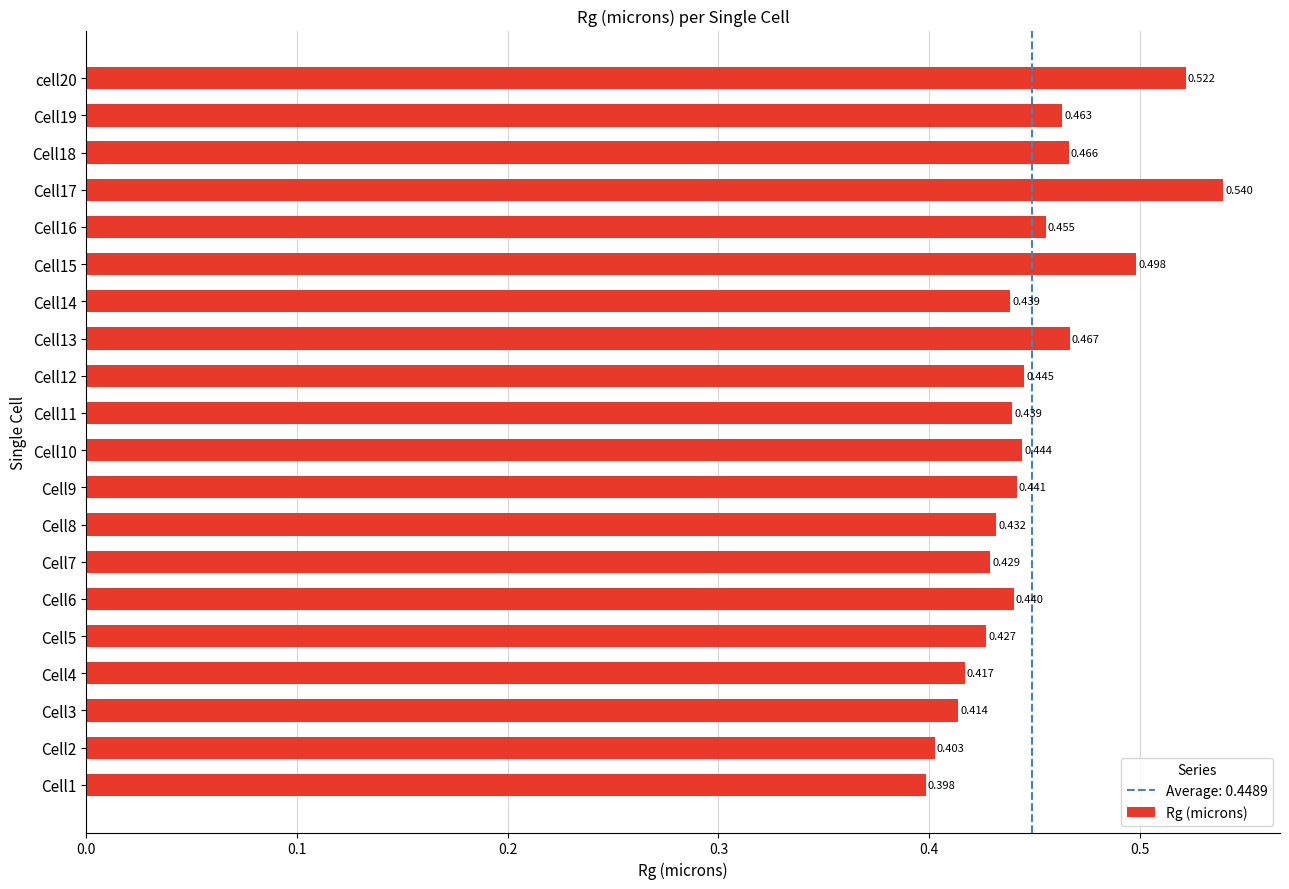

Count the number of categories in the chart.

20